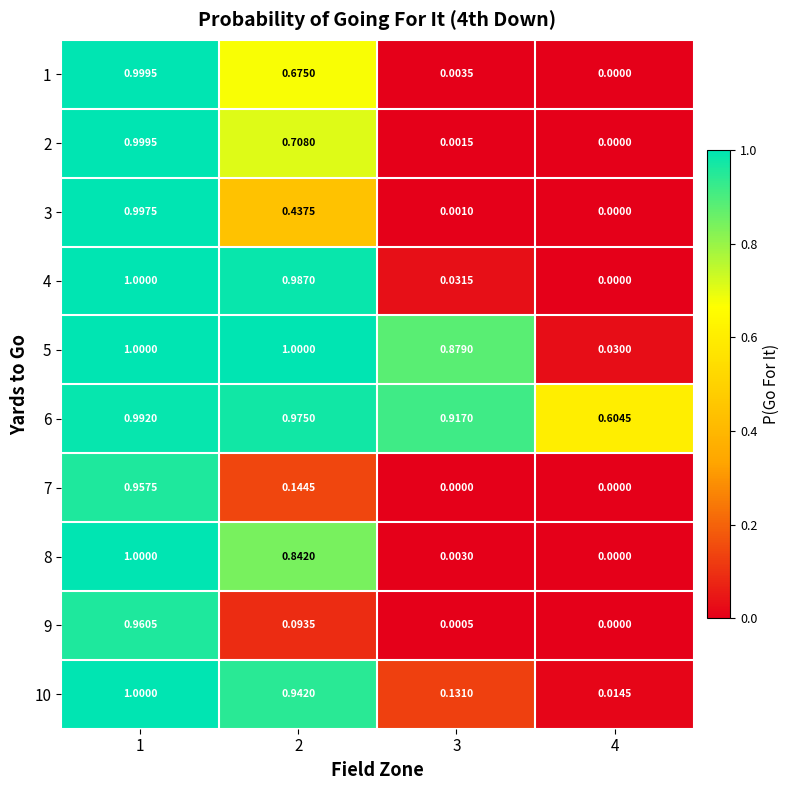

How many values in the 5 series are below 1?

2